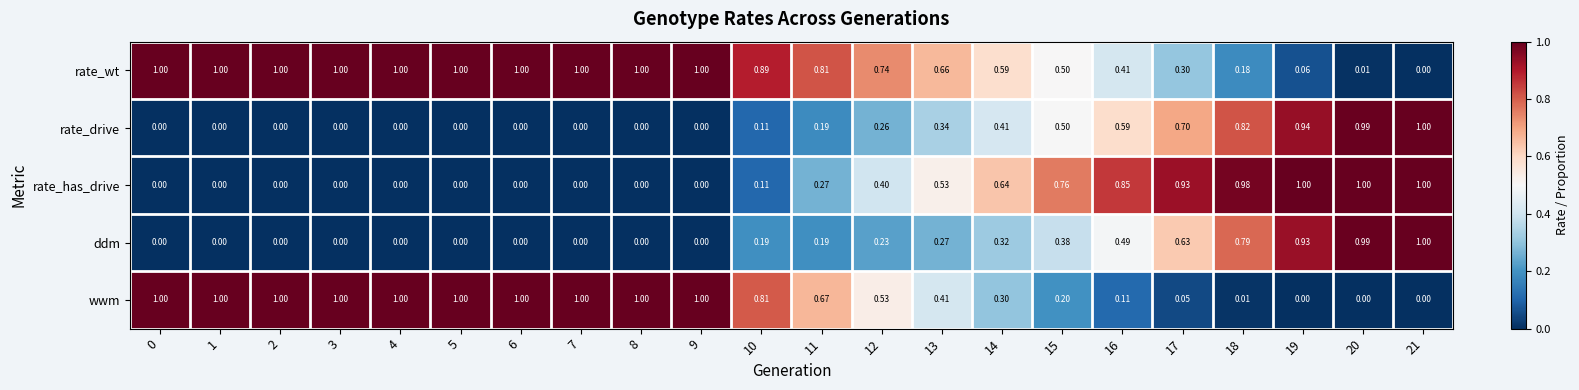

Which series changed the most between 2 and 17?

wwm